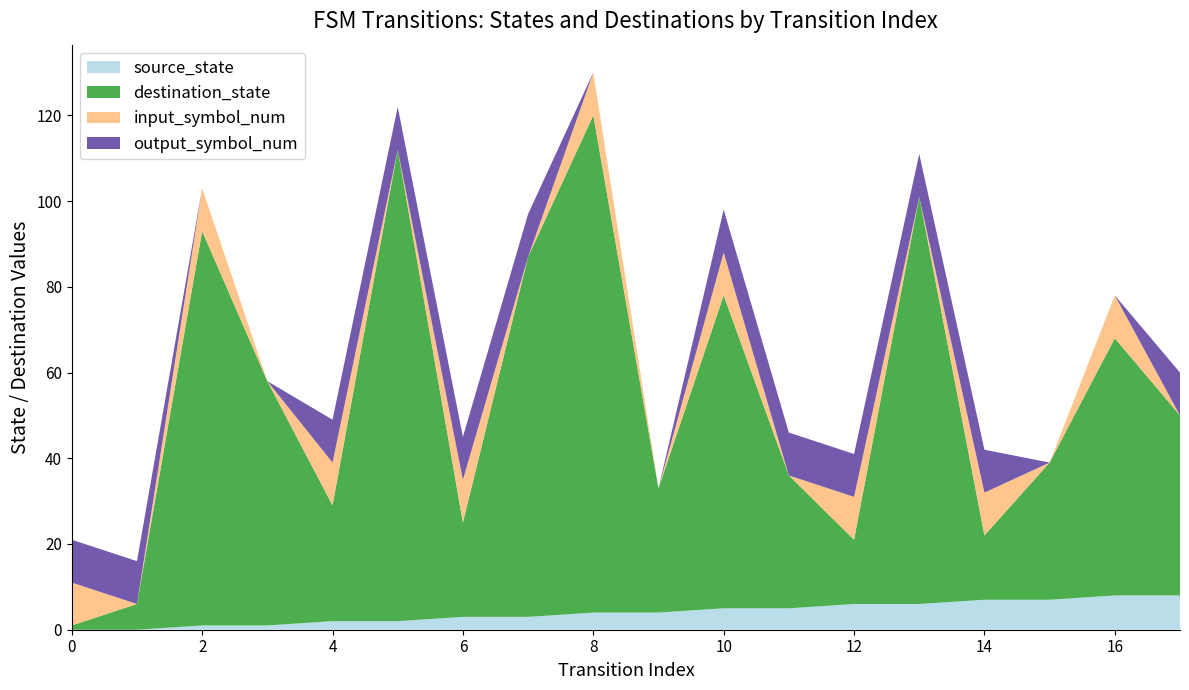

Is it true that source_state equals 7 at 14?

True